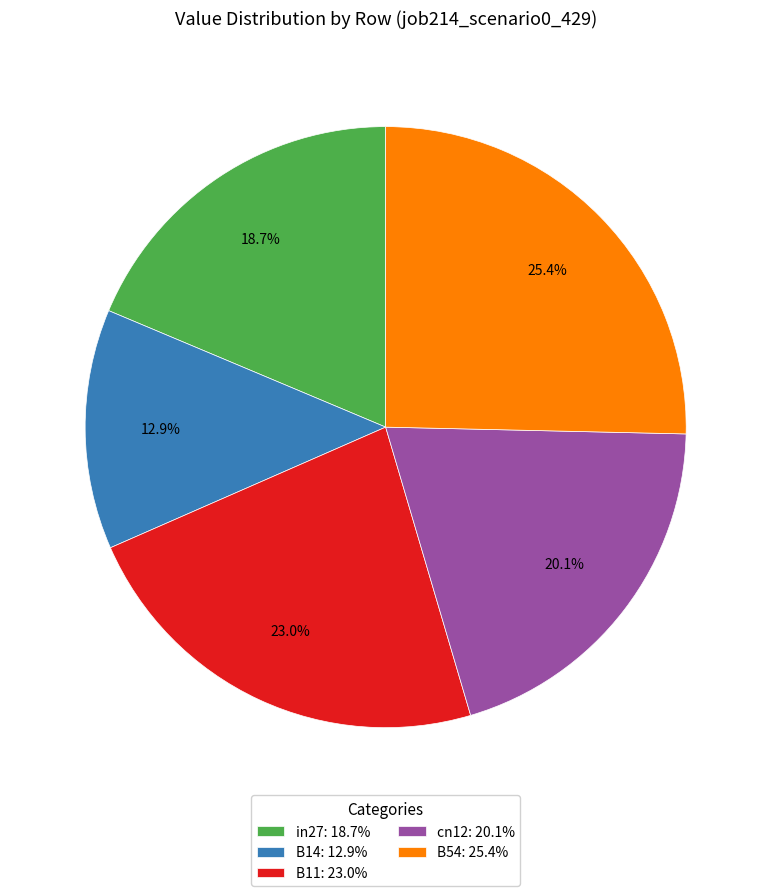

Which slice is the smallest?

B14